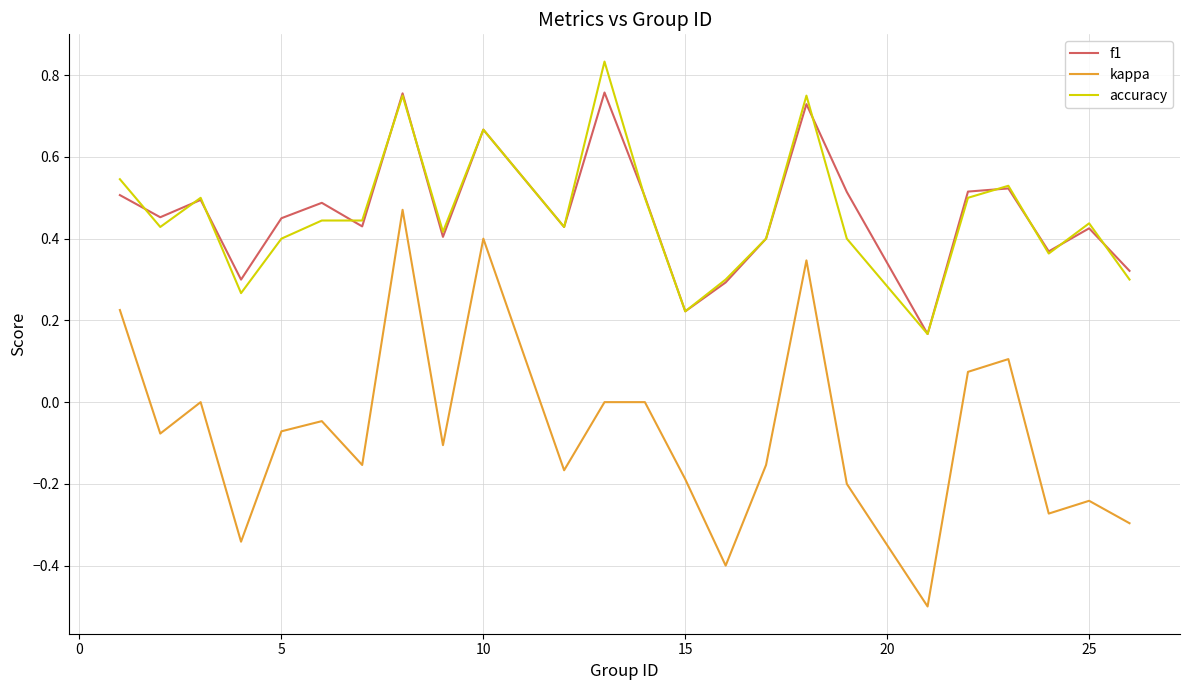

How many interior local valleys does the kappa series have?

8